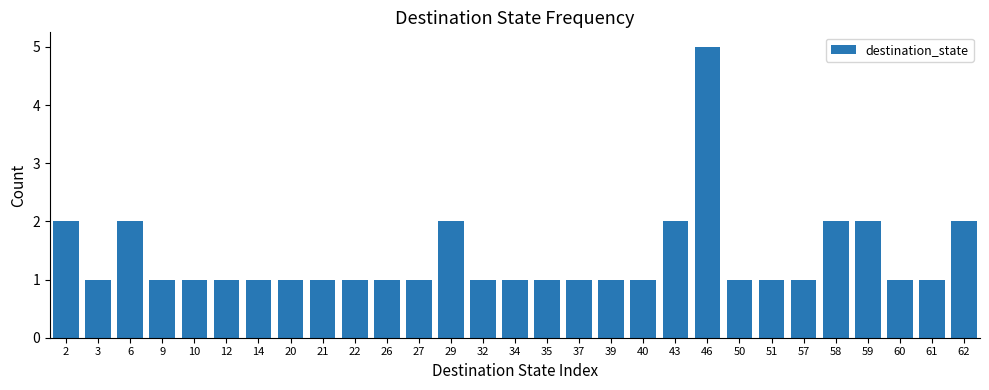

Reading left to right, transcribe all the data shown in this chart.

2=2	3=1	6=2	9=1	10=1	12=1	14=1	20=1	21=1	22=1	26=1	27=1	29=2	32=1	34=1	35=1	37=1	39=1	40=1	43=2	46=5	50=1	51=1	57=1	58=2	59=2	60=1	61=1	62=2